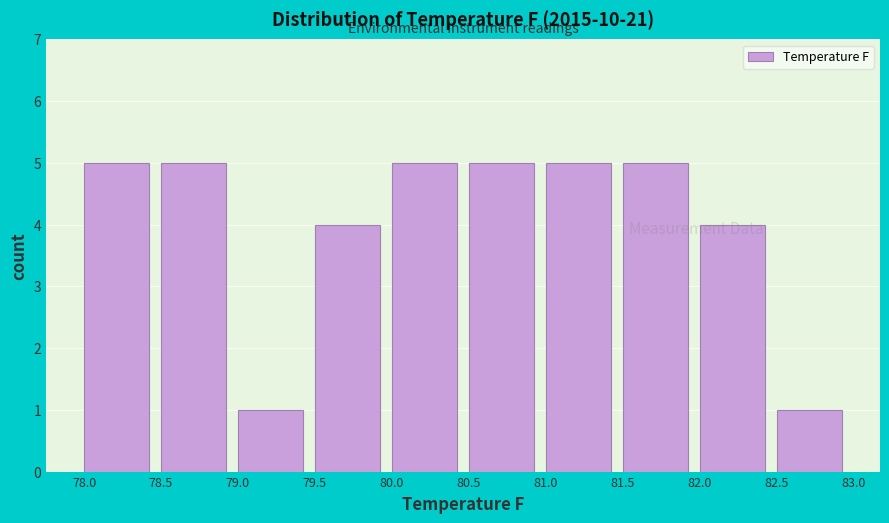

Reading left to right, transcribe this chart: for each bar, give the range it covers on the x-axis and its height. The values are not printed on the chart, so give them approximately, as read against the axis.

78.0 to 78.5: 5
78.5 to 79.0: 5
79.0 to 79.5: 1
79.5 to 80.0: 4
80.0 to 80.5: 5
80.5 to 81.0: 5
81.0 to 81.5: 5
81.5 to 82.0: 5
82.0 to 82.5: 4
82.5 to 83.0: 1